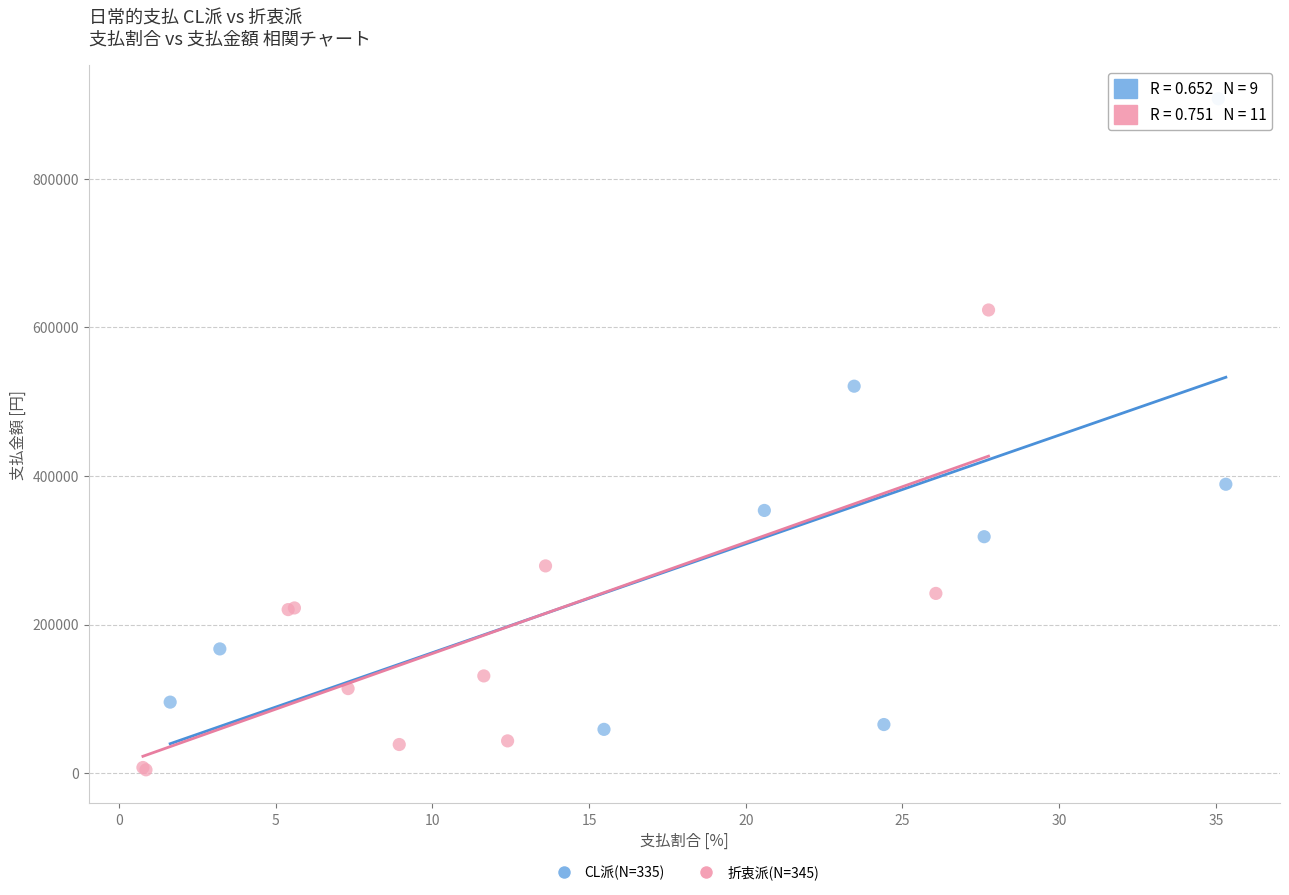

Which series contains the highest Y value?

CL派(N=335)